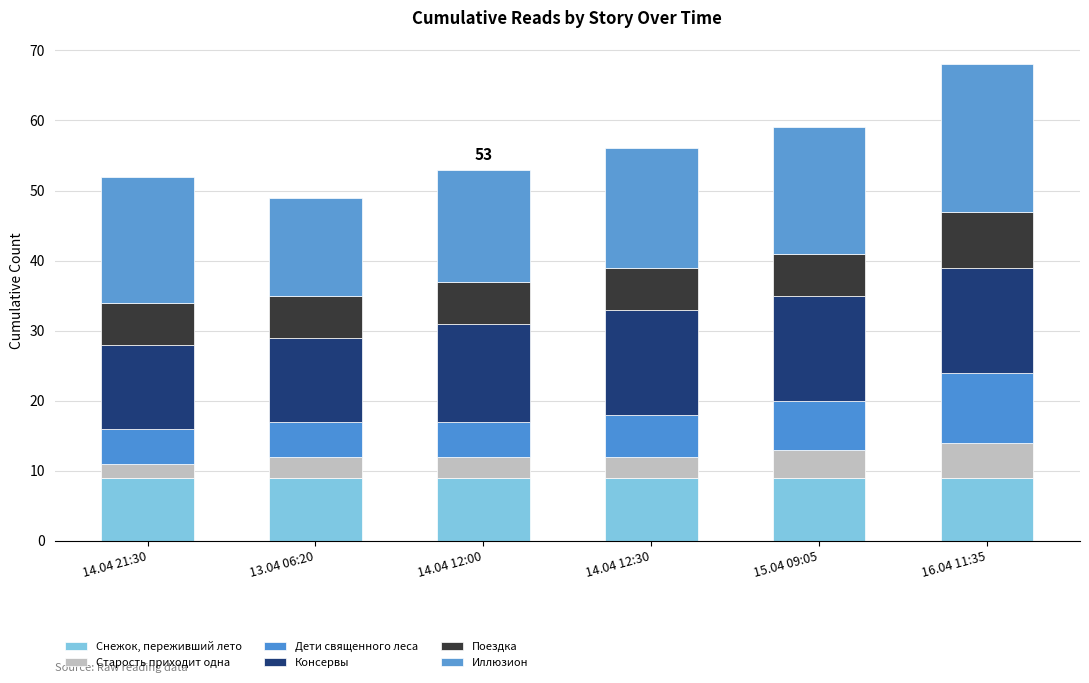

The value of Снежок, переживший лето at 16.04 11:35 is 9. True or false?

True